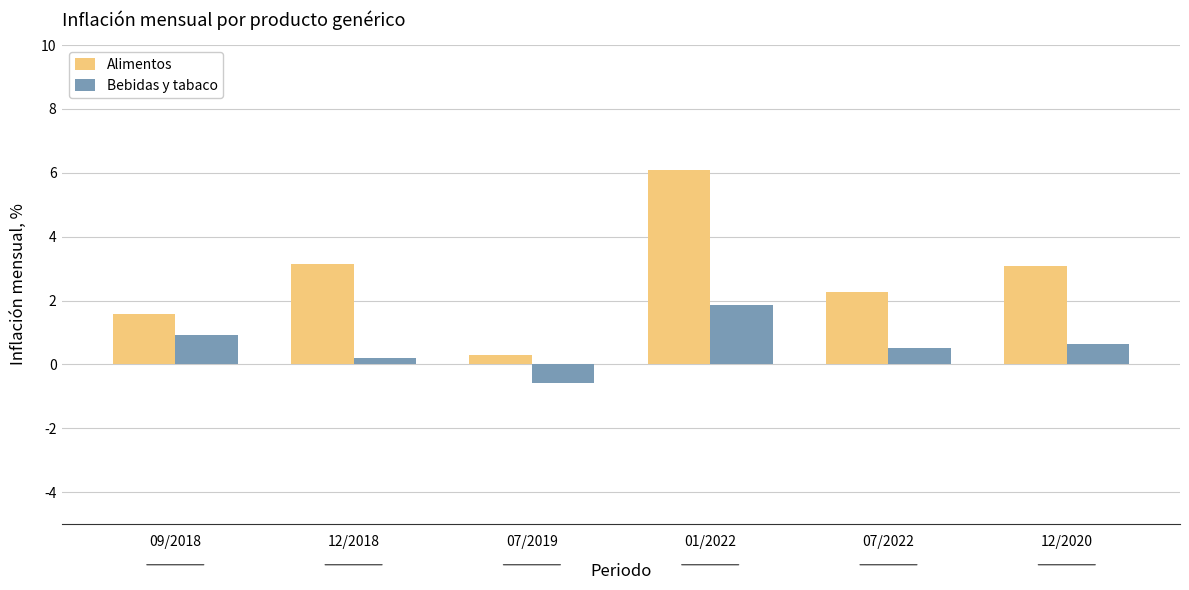

Read the Alimentos value at 07/2019.

0.3